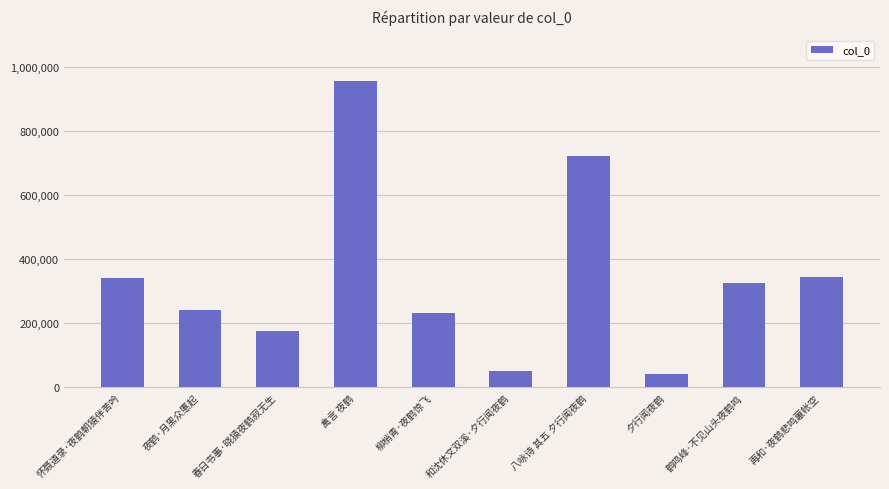

Which label corresponds to the largest value in the chart?

禽言 夜鹤